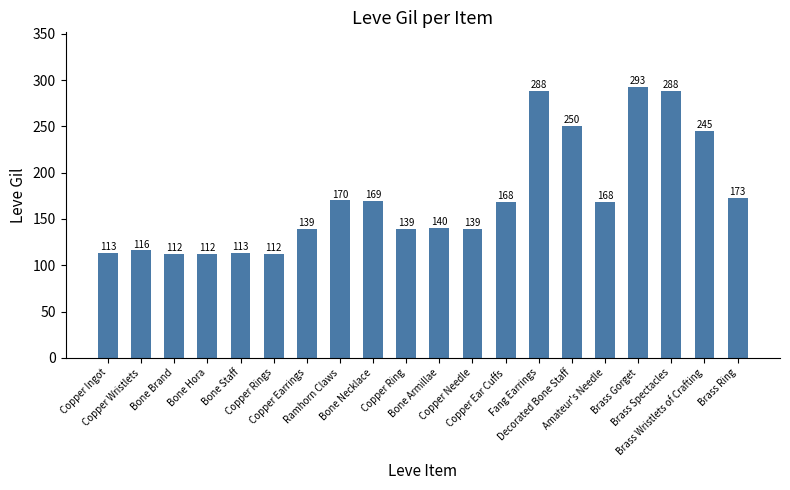

What is the greatest value displayed?

293